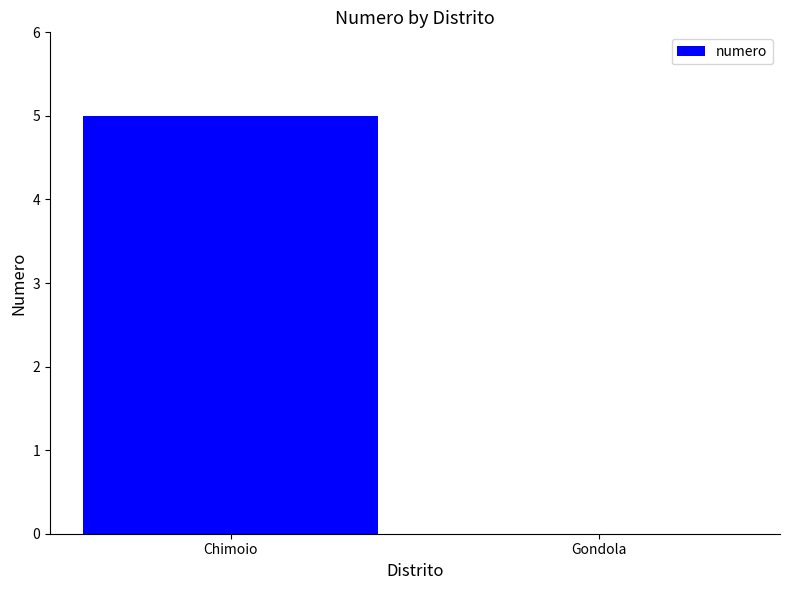

At which category does the chart reach its peak across all series?

Chimoio